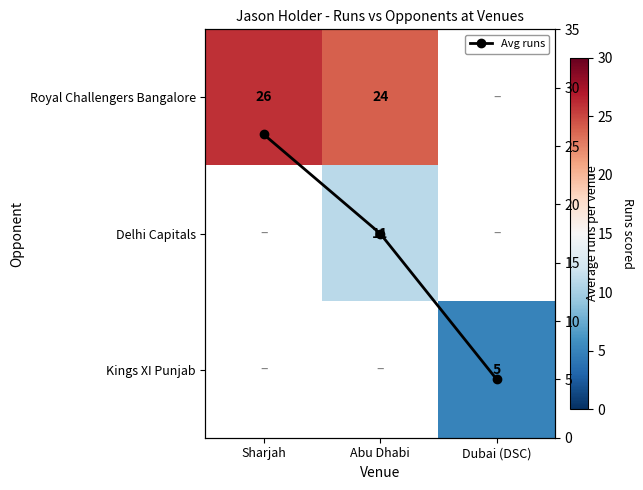

What is the smallest value displayed?

5.0